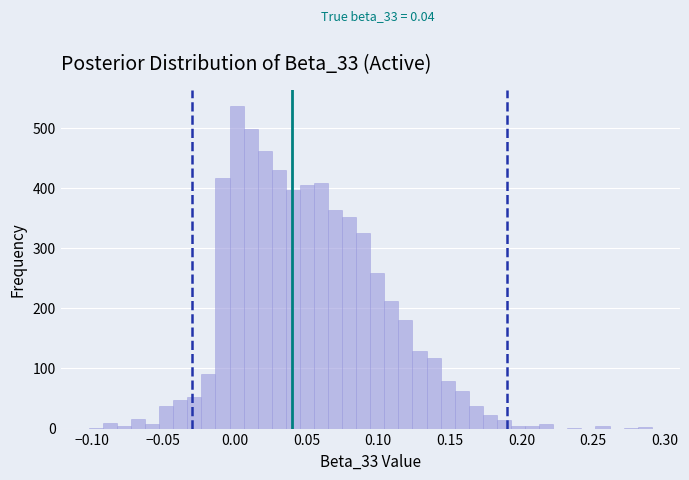

Around what value on the x-axis is the tallest bar? Give the approximate position of its centre, as read against the axis.

0.000